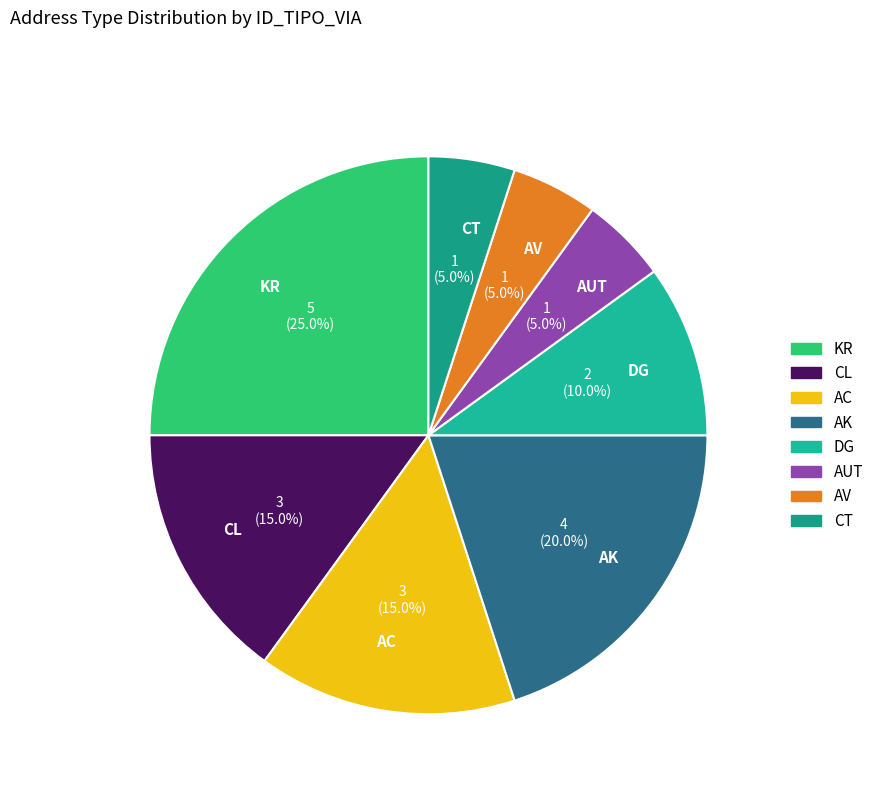

Does KR represent more than half of the total?

No